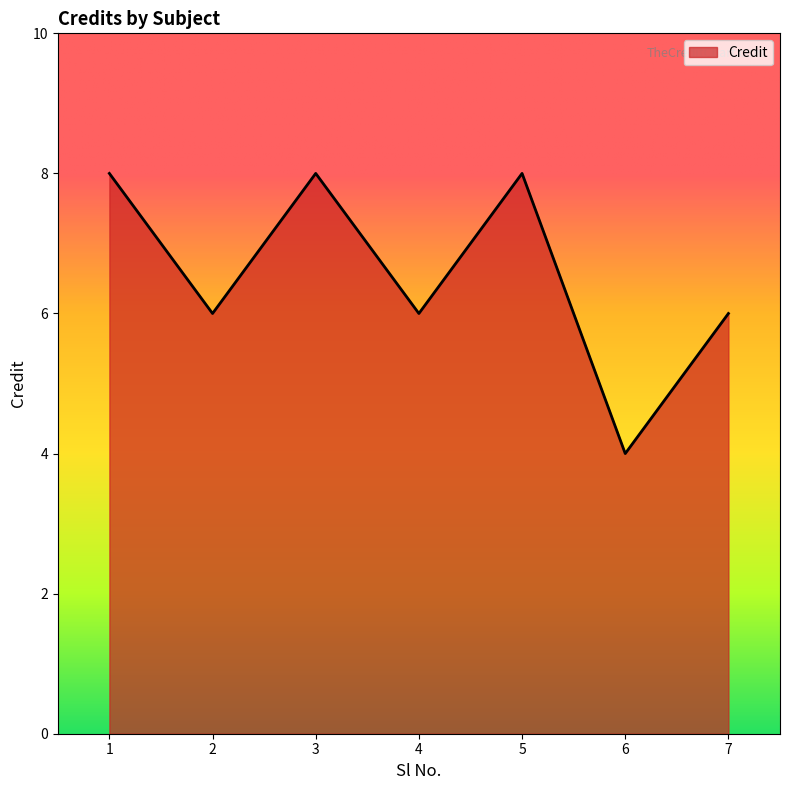

Approximately how many times larger is the value at 6 compared to 3?

0.5